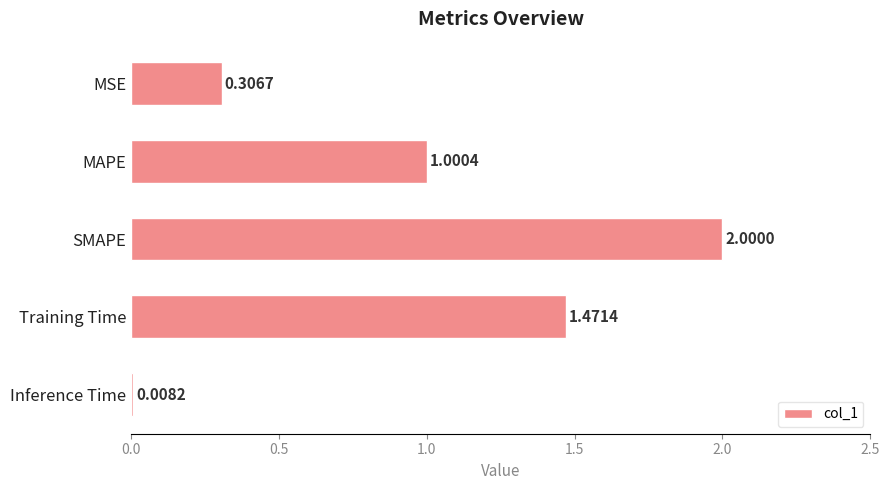

What is the sum of all values?

4.8